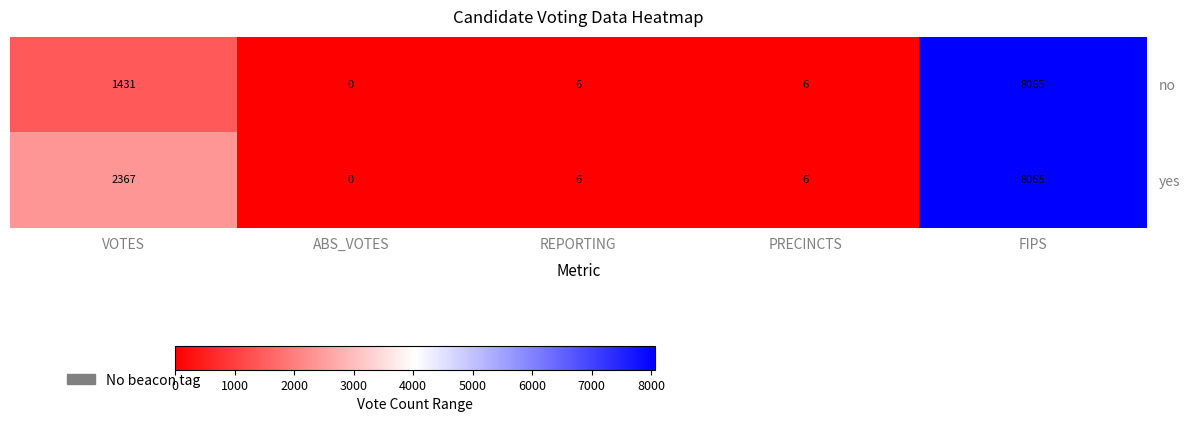

What is the sum of all yes values?

10444